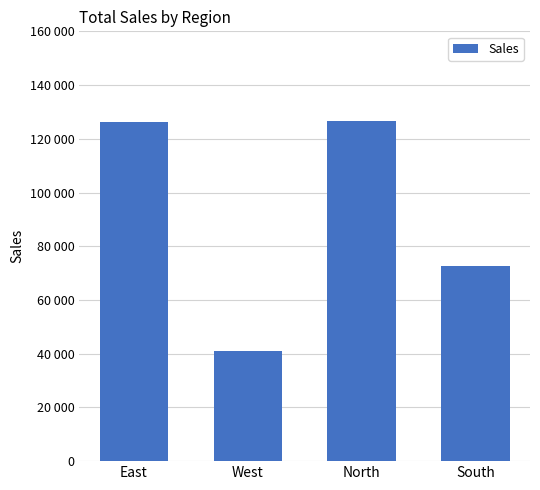

What is the sum of the values at North and South?

199406